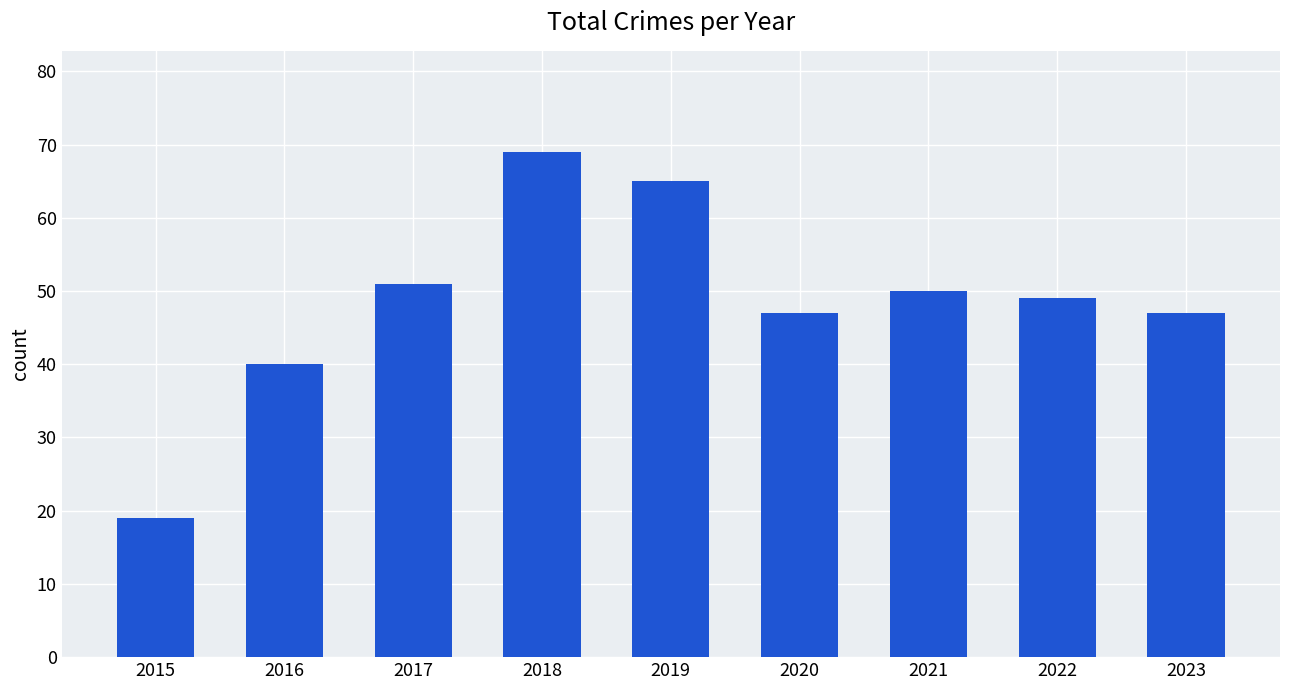

What value does the data have at 2020, to the nearest 10?

50